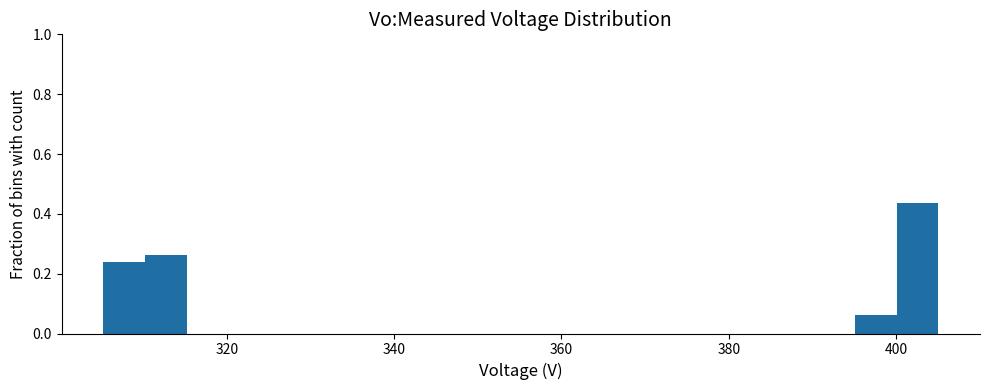

Read against the x-axis, roughly where is the centre of the tallest bar?

402